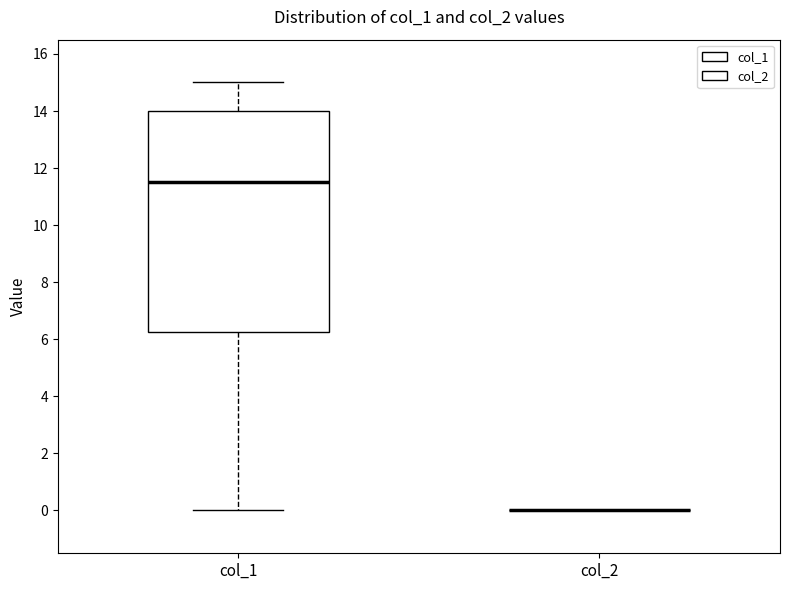

Reading left to right, read every box against the y-axis: the position of its median line, the range the box covers, and the ends of its whiskers. The values are not printed on the chart, so give them approximately, as read against the axis.

col_1: median 11.6, box 6.2 to 14.0, whiskers 0.0 to 15.0
col_2: box collapsed to a line at 0.0, whiskers 0.0 to 0.0